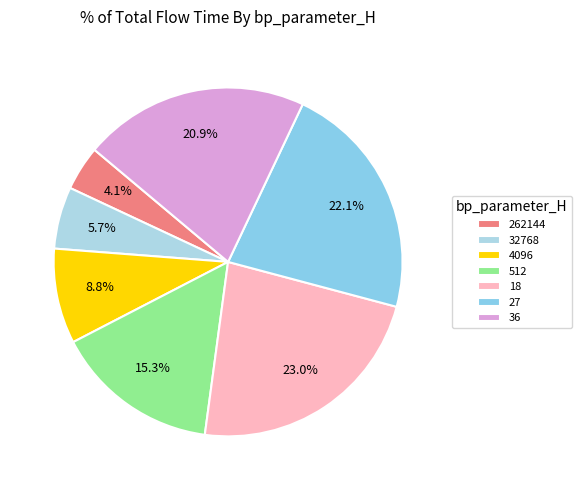

Which slice is the largest?

18